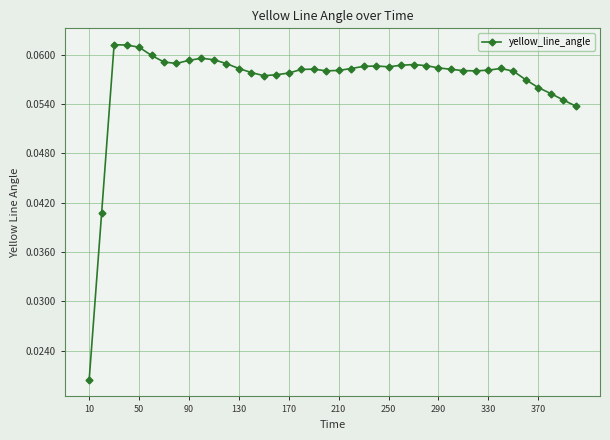

True or false: the data has more than 2 interior local peaks.

True